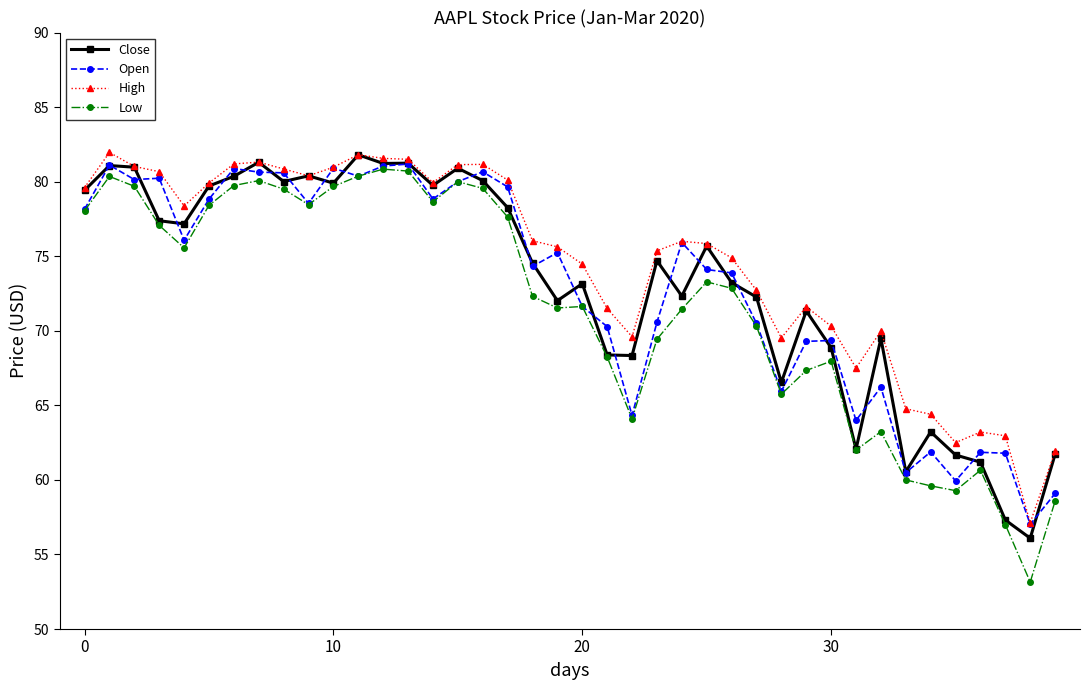

Which series has the largest range (max minus min)?

Low